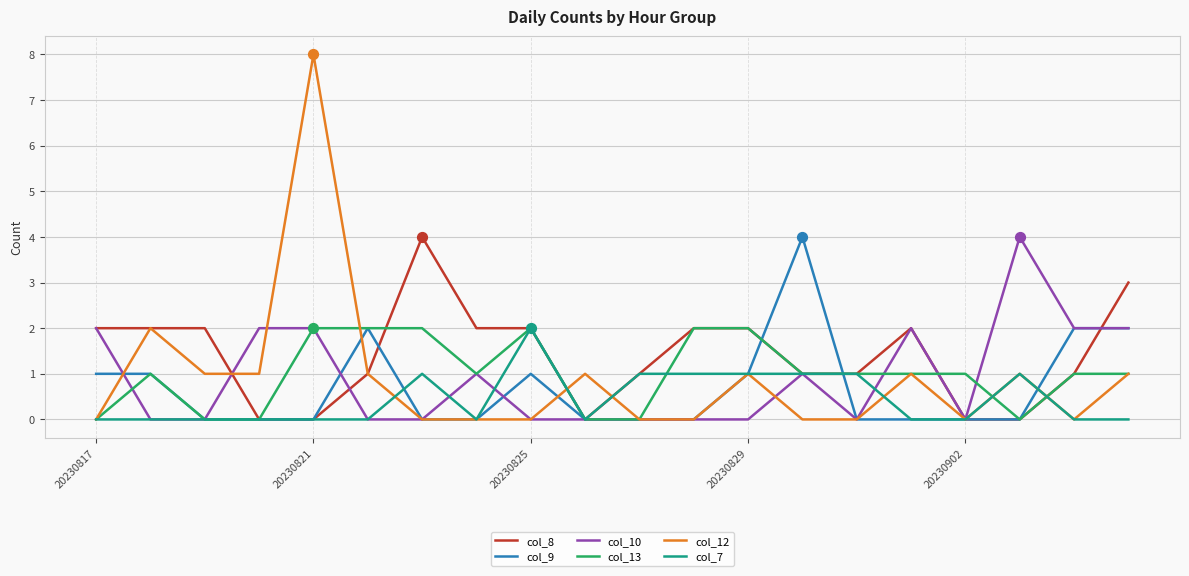

How many lines are shown in the chart?

6